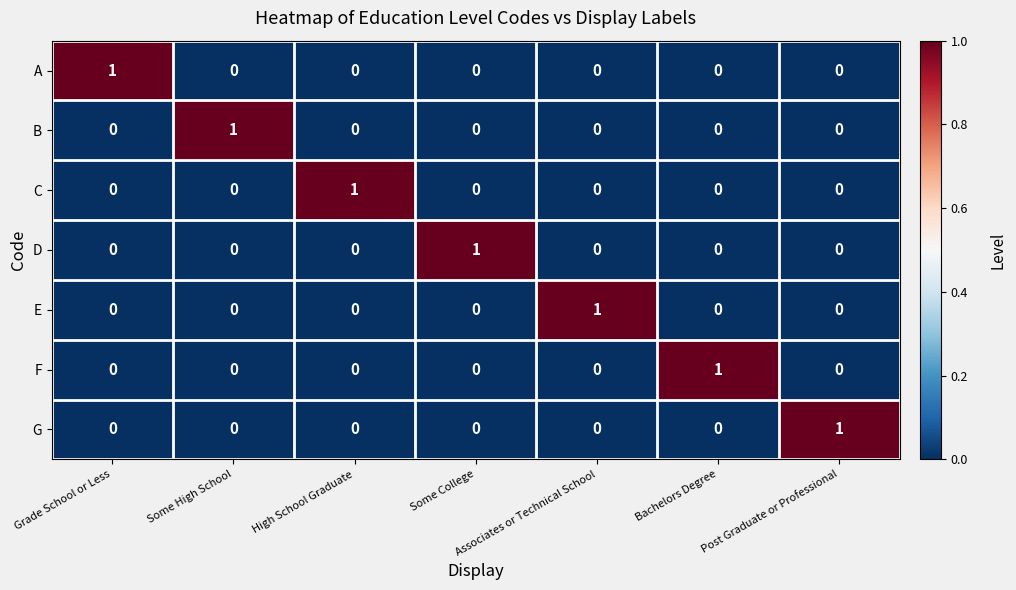

How many C values are between 0 and 1?

7